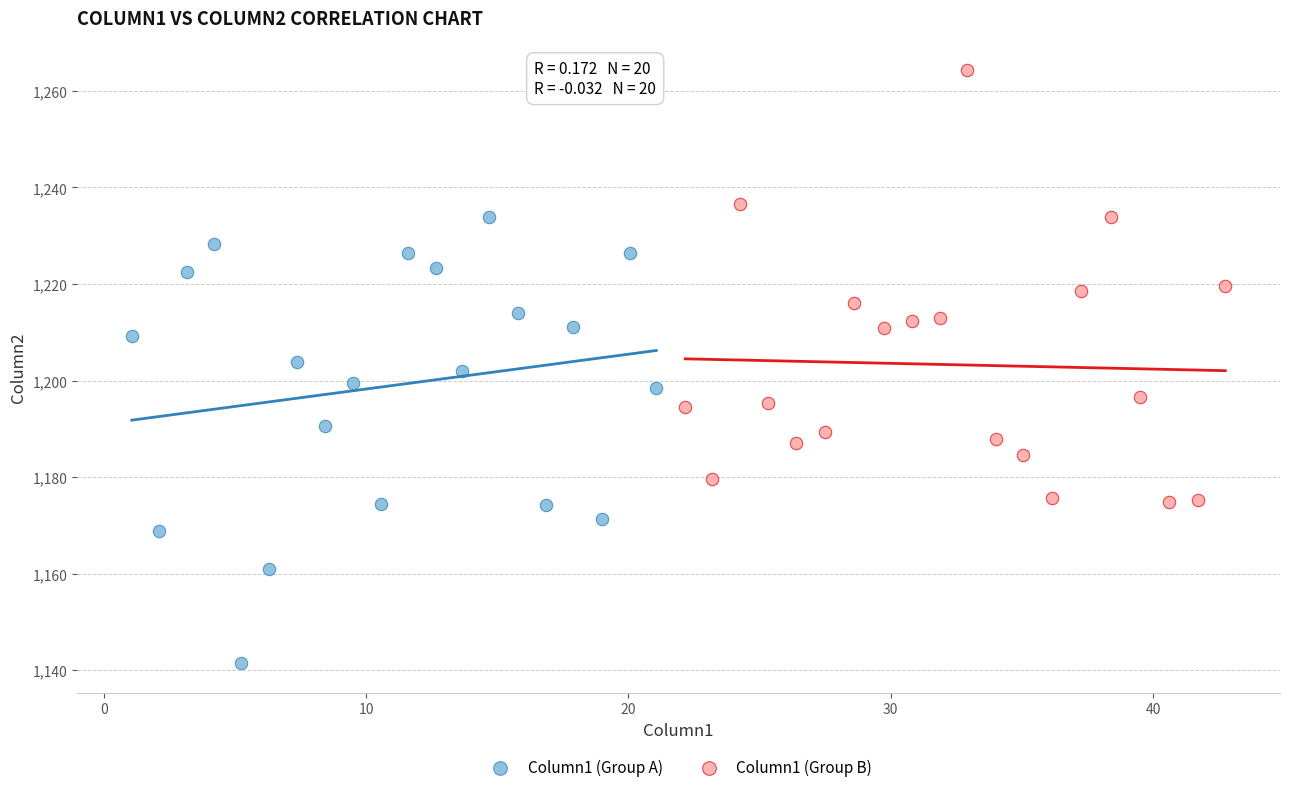

Which series contains the lowest Y value?

Column1 (Group A)